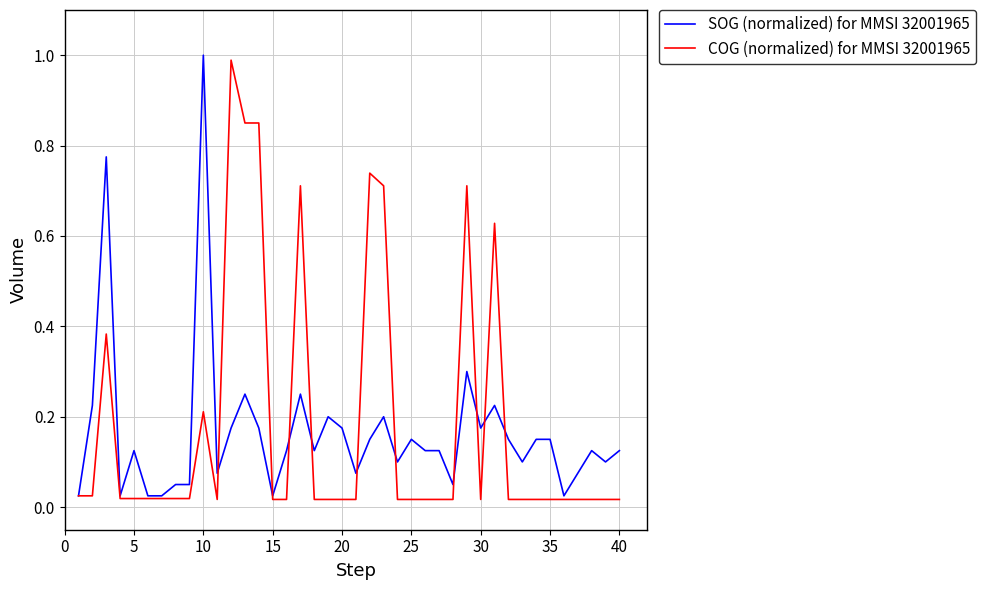

What is the maximum value for COG (normalized) for MMSI 32001965?

1.0